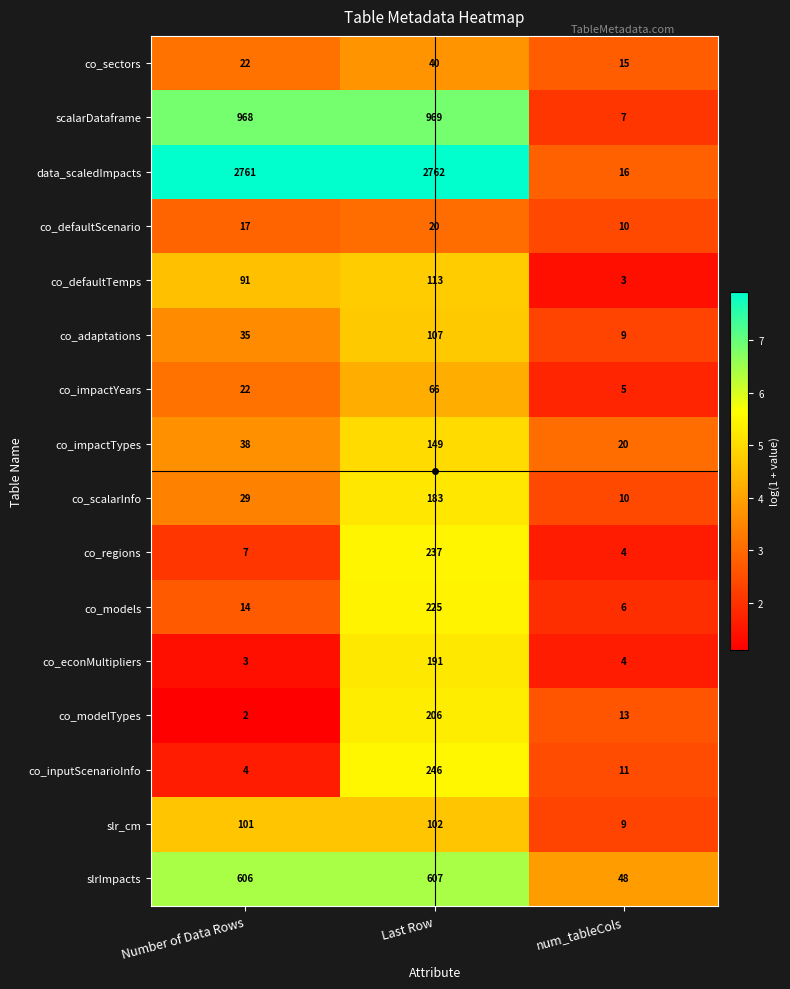

Is it true that co_defaultTemps equals 113 at Last Row?

True